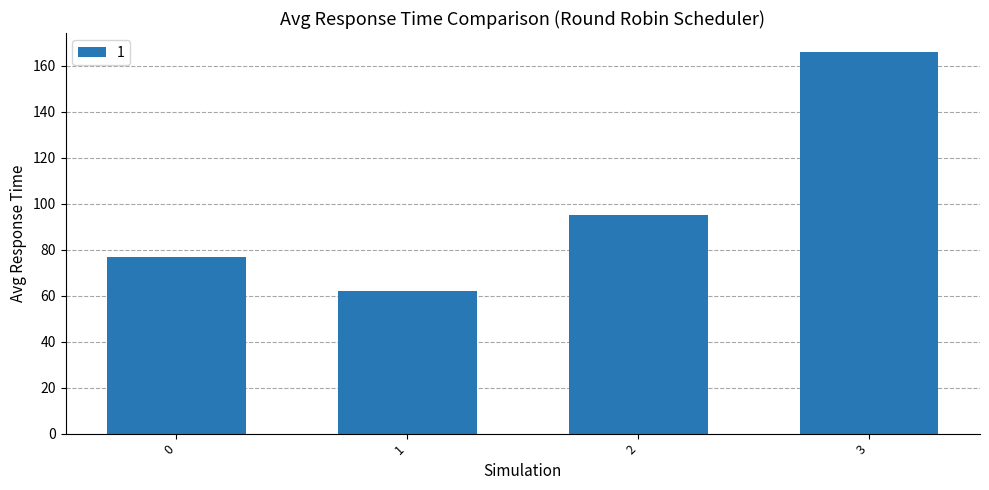

Which has a higher value, 1 or 3?

3